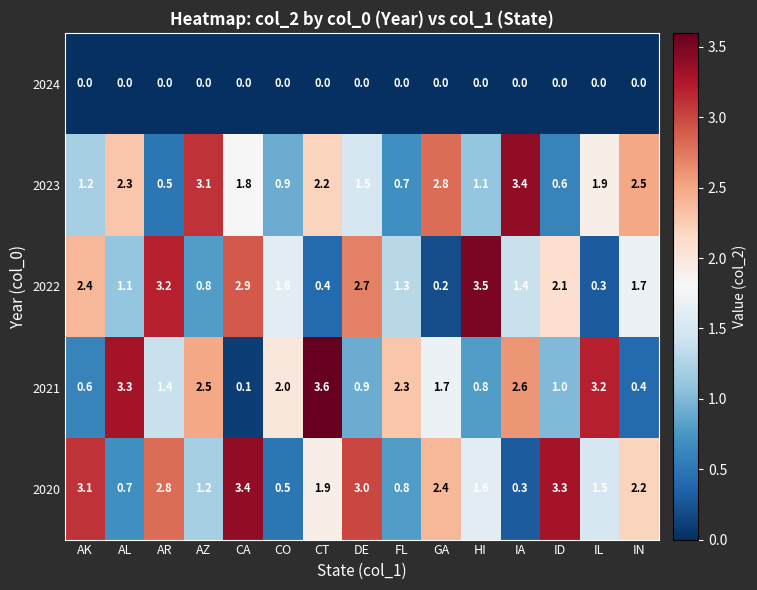

How many categories are shown in the chart?

15